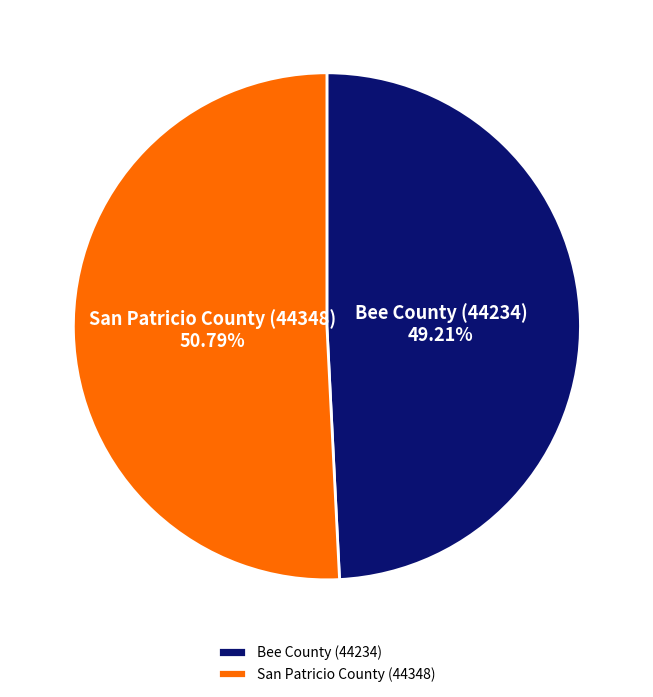

Does Bee County (44234) represent more than half of the total?

No